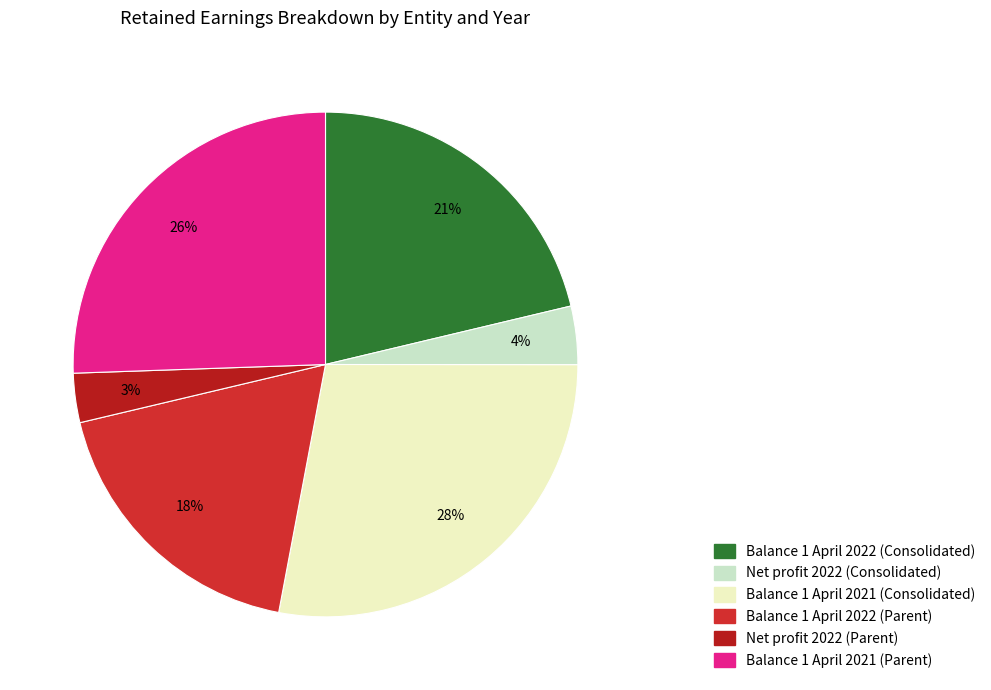

Combined, do Balance 1 April 2022 (Consolidated) and Balance 1 April 2022 (Parent) account for over 50%?

No